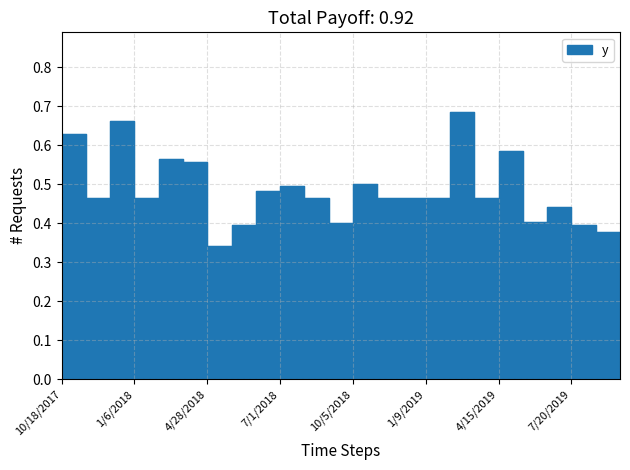

What is the difference between the second highest and minimum values?

0.3